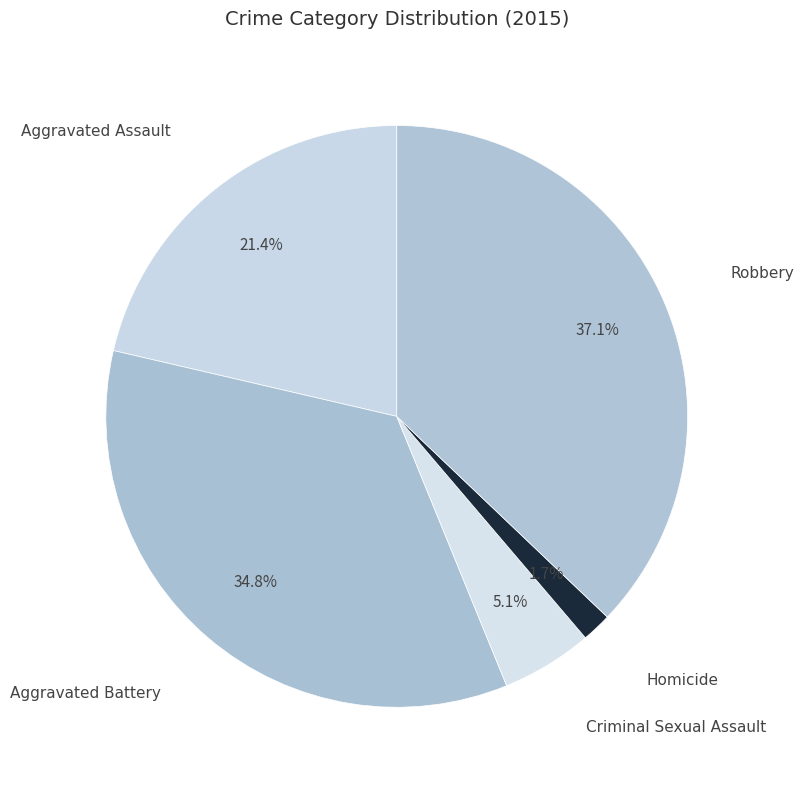

Does Robbery represent more than half of the total?

No